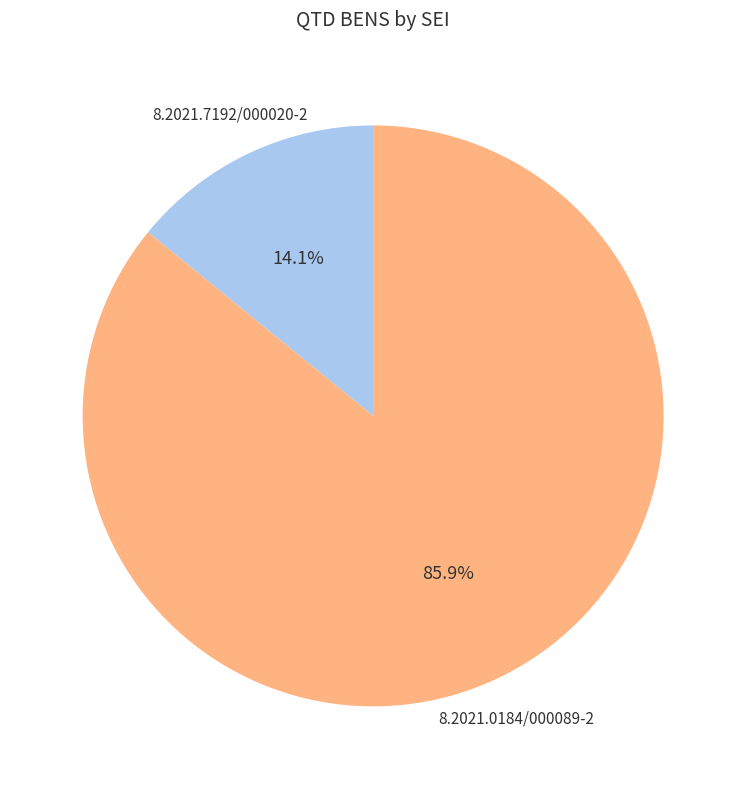

Is there a majority slice in this chart?

Yes